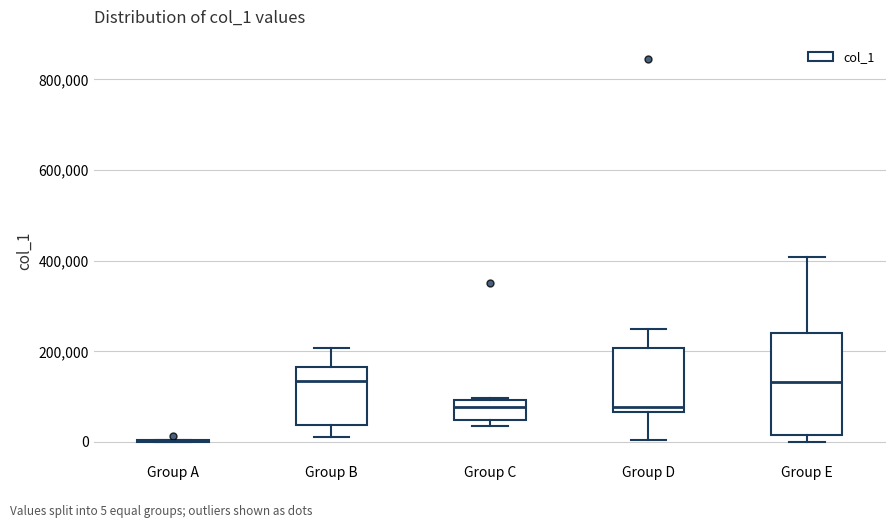

Reading left to right, read every box against the y-axis: the position of its median line, the range the box covers, and the ends of its whiskers. The values are not printed on the chart, so give them approximately, as read against the axis.

Group A: box collapsed to a line at 0, whiskers 0 to 0
Group B: median 140000, box 40000 to 160000, whiskers 20000 to 200000
Group C: median 80000, box 40000 to 100000, whiskers 40000 (just below the box's lower edge) to 100000
Group D: median 80000, box 60000 to 200000, whiskers 0 to 240000
Group E: median 140000, box 20000 to 240000, whiskers 0 to 400000